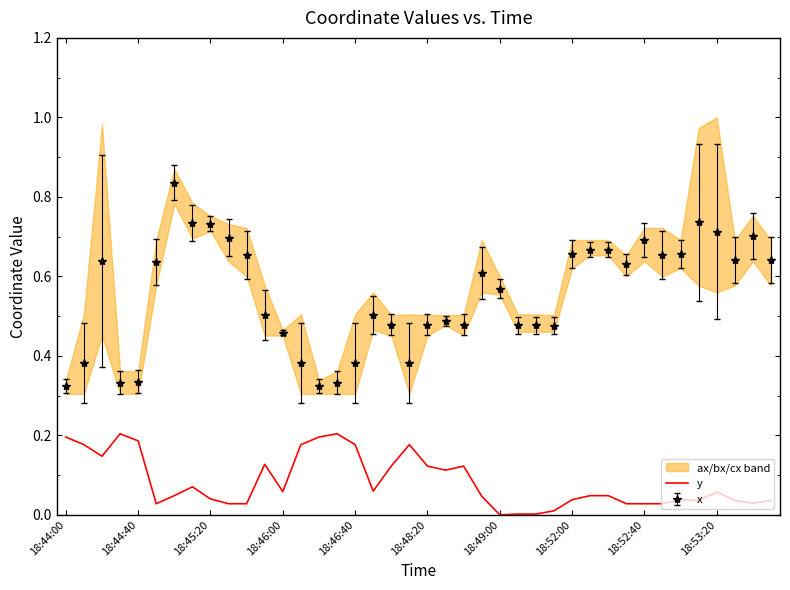

True or false: the data shows 0.3 at 15.

False